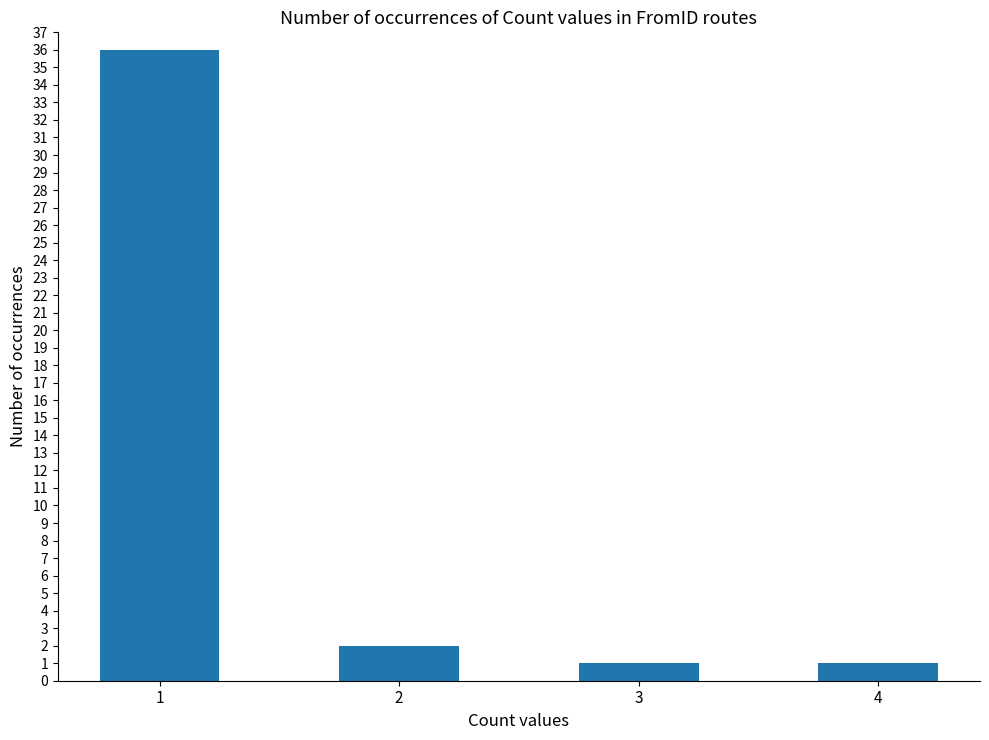

Reading right to left, list all the values displayed in this chart.

1	1	2	36